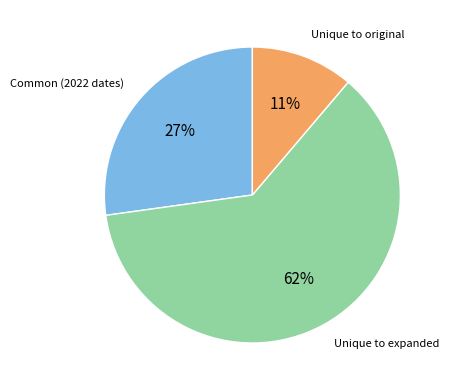

Is there a majority slice in this chart?

Yes